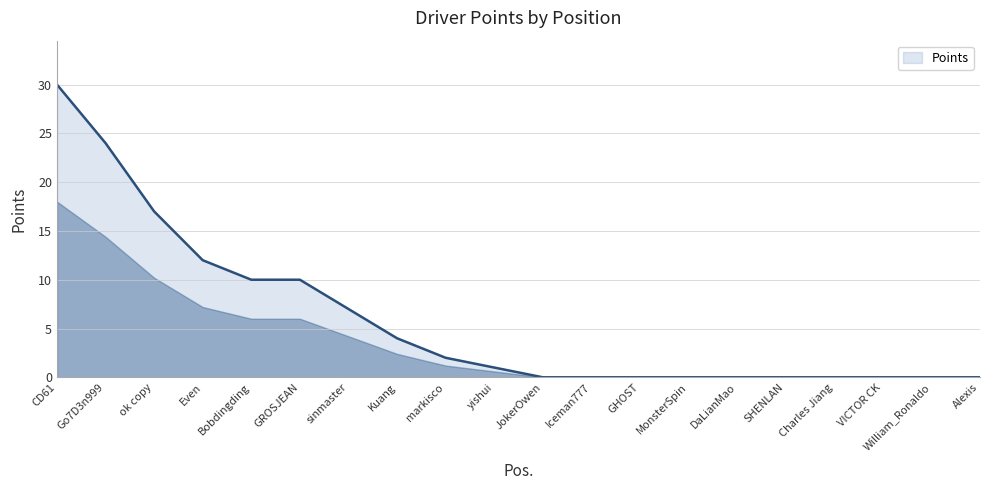

What is the change in value from sinmaster to DaLianMao?

-7